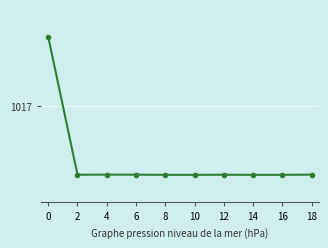

Is it true that the value at 2 is 1010.0?

True